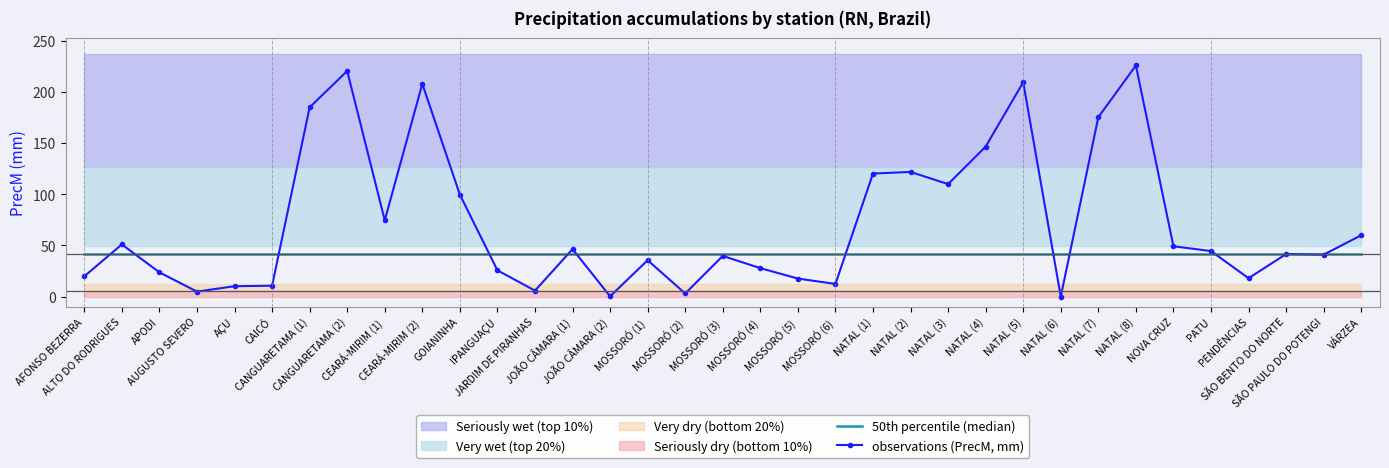

Reading left to right, transcribe all the data shown in this chart.

50th percentile (median): AFONSO BEZERRA=41.6	ALTO DO RODRIGUES=41.6	APODI=41.6	AUGUSTO SEVERO=41.6	AÇU=41.6	CAICÓ=41.6	CANGUARETAMA (1)=41.6	CANGUARETAMA (2)=41.6	CEARÁ-MIRIM (1)=41.6	CEARÁ-MIRIM (2)=41.6	GOIANINHA=41.6	IPANGUAÇU=41.6	JARDIM DE PIRANHAS=41.6	JOÃO CÂMARA (1)=41.6	JOÃO CÂMARA (2)=41.6	MOSSORÓ (1)=41.6	MOSSORÓ (2)=41.6	MOSSORÓ (3)=41.6	MOSSORÓ (4)=41.6	MOSSORÓ (5)=41.6	MOSSORÓ (6)=41.6	NATAL (1)=41.6	NATAL (2)=41.6	NATAL (3)=41.6	NATAL (4)=41.6	NATAL (5)=41.6	NATAL (6)=41.6	NATAL (7)=41.6	NATAL (8)=41.6	NOVA CRUZ=41.6	PATU=41.6	PENDÊNCIAS=41.6	SÃO BENTO DO NORTE=41.6	SÃO PAULO DO POTENGI=41.6	VÁRZEA=41.6
observations (PrecM, mm): AFONSO BEZERRA=19.8	ALTO DO RODRIGUES=51.0	APODI=23.7	AUGUSTO SEVERO=4.8	AÇU=10.1	CAICÓ=10.6	CANGUARETAMA (1)=185.2	CANGUARETAMA (2)=220.8	CEARÁ-MIRIM (1)=74.6	CEARÁ-MIRIM (2)=208.2	GOIANINHA=99.7	IPANGUAÇU=25.6	JARDIM DE PIRANHAS=5.8	JOÃO CÂMARA (1)=46.4	JOÃO CÂMARA (2)=0.2	MOSSORÓ (1)=35.5	MOSSORÓ (2)=3.0	MOSSORÓ (3)=39.7	MOSSORÓ (4)=27.8	MOSSORÓ (5)=17.6	MOSSORÓ (6)=12.3	NATAL (1)=120.4	NATAL (2)=122.0	NATAL (3)=110.0	NATAL (4)=146.7	NATAL (5)=209.8	NATAL (6)=0.0	NATAL (7)=175.5	NATAL (8)=226.2	NOVA CRUZ=49.2	PATU=44.5	PENDÊNCIAS=17.9	SÃO BENTO DO NORTE=41.6	SÃO PAULO DO POTENGI=41.0	VÁRZEA=60.0